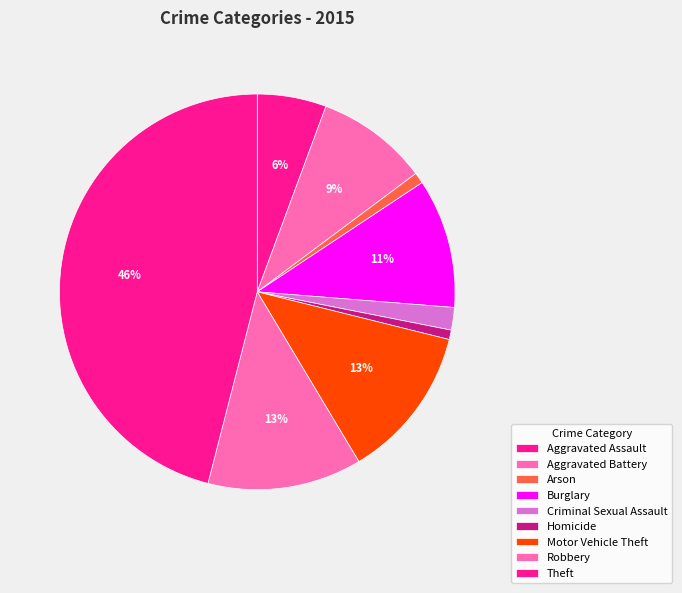

What percentage is the Motor Vehicle Theft slice, to the nearest percent?

13%